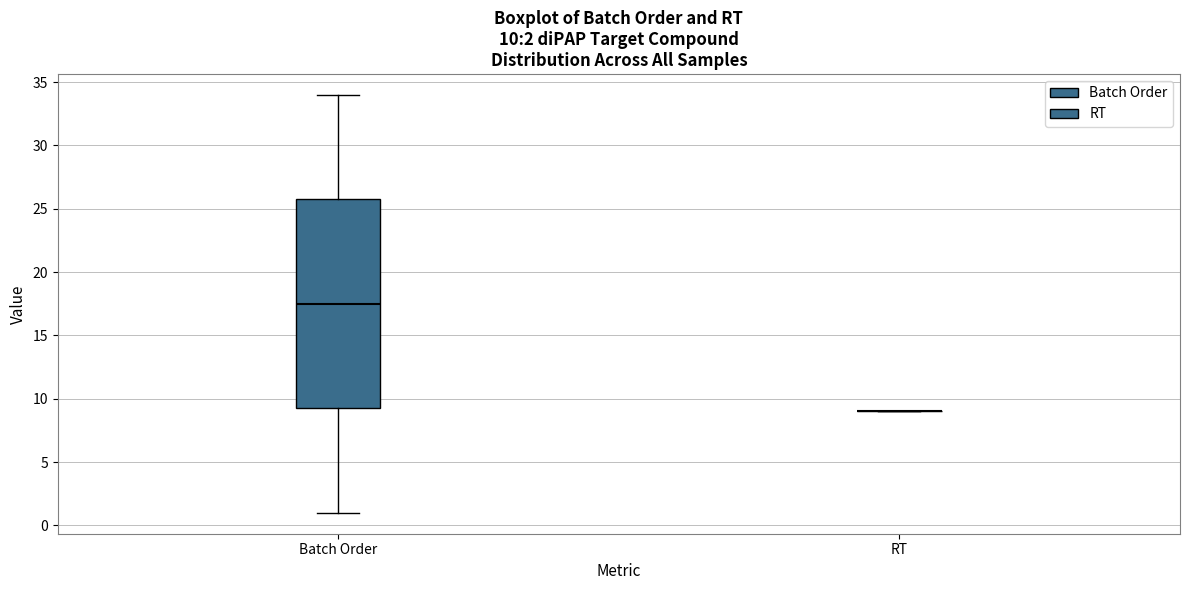

Comparing the boxes themselves (not the whiskers), which one is the tallest?

Batch Order